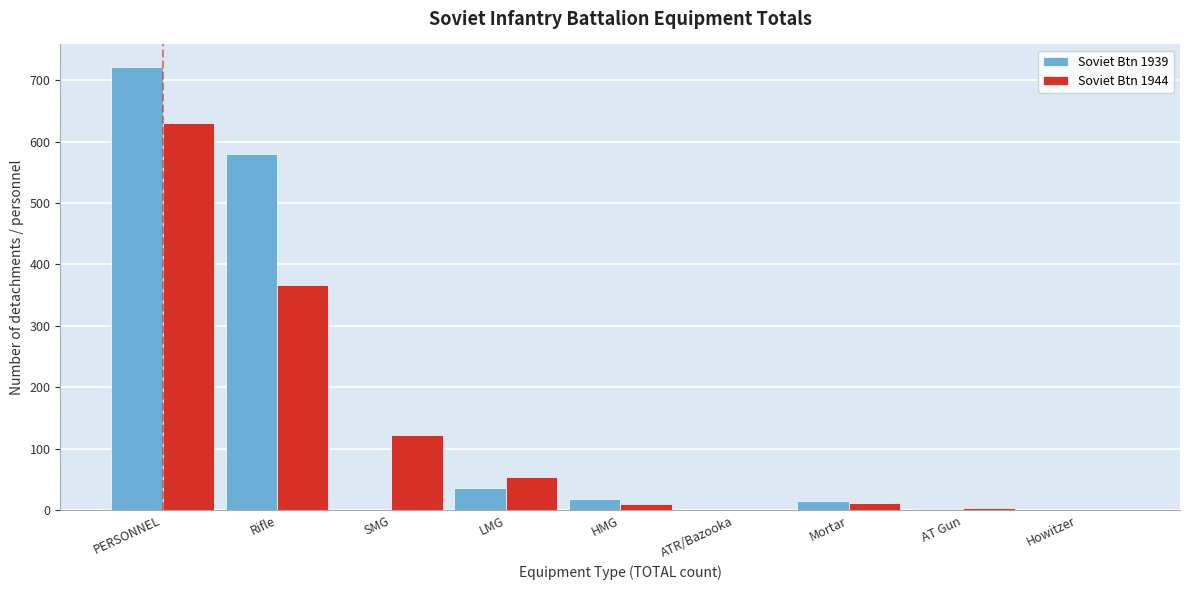

At which label does Soviet Btn 1939 reach its peak?

PERSONNEL